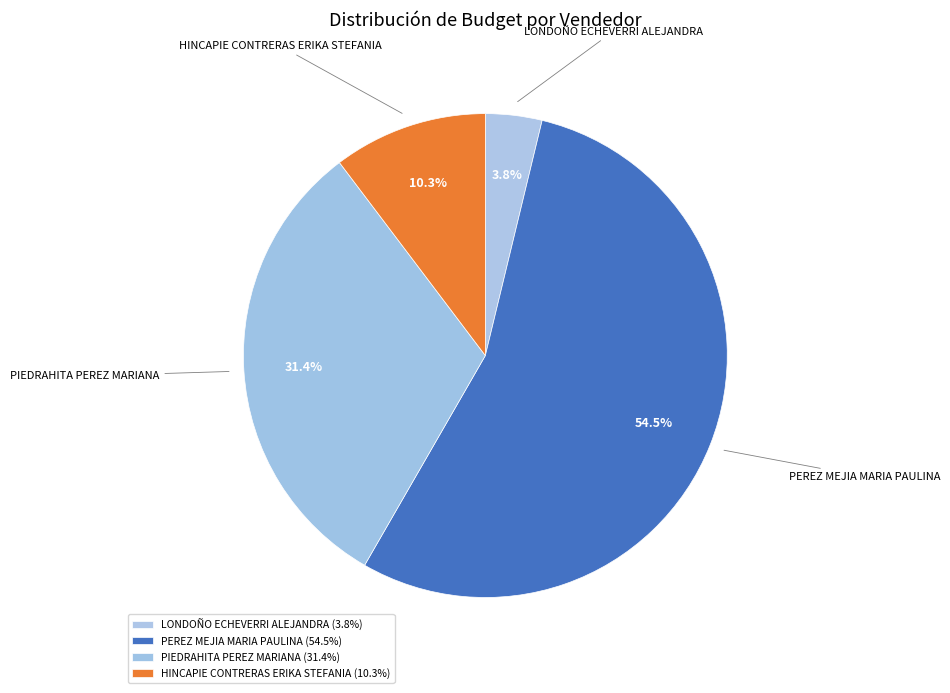

Approximately how many times larger is the value at LONDOÑO ECHEVERRI ALEJANDRA compared to PEREZ MEJIA MARIA PAULINA?

0.1